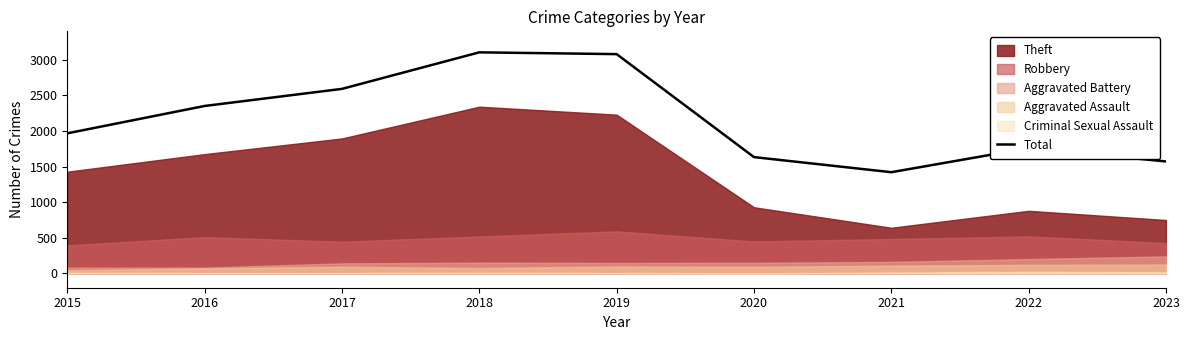

Rank the categories by value from highest to lowest.

2018, 2019, 2017, 2016, 2015, 2022, 2020, 2023, 2021